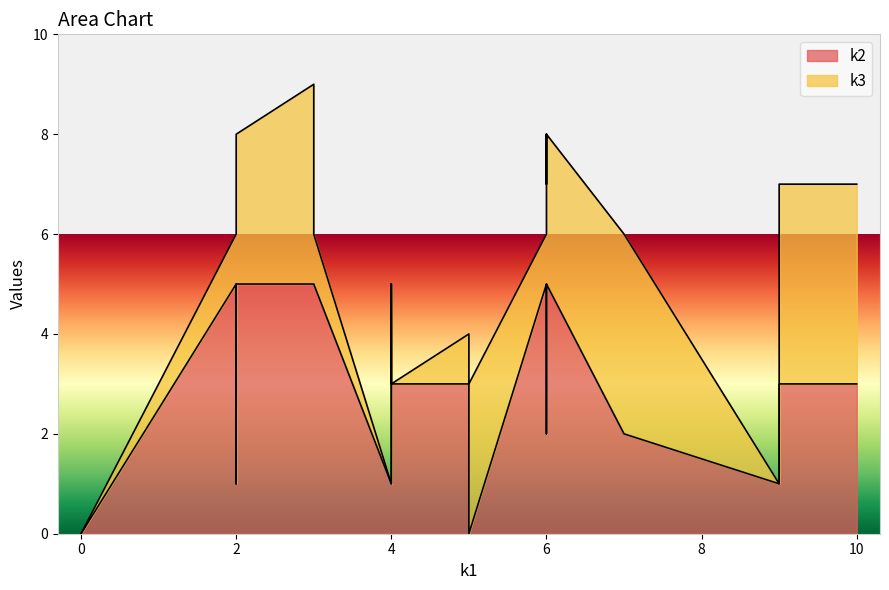

How many intersections are there between k2 and k3?

10